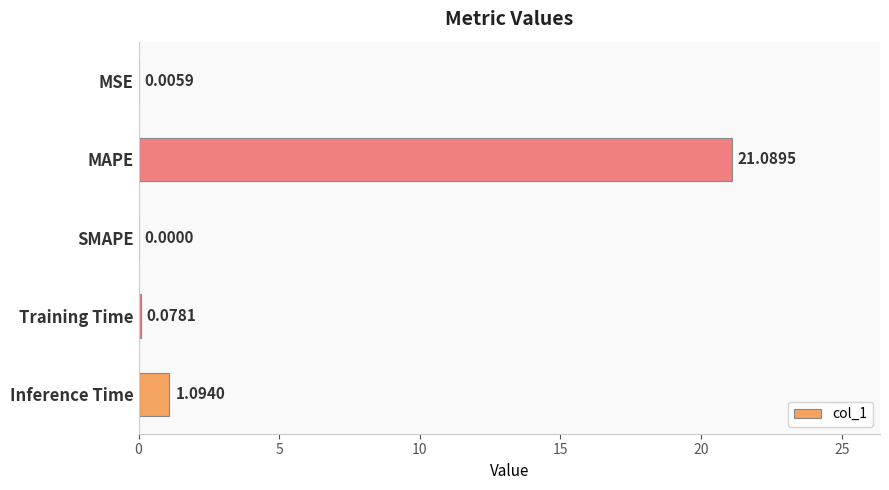

Are the bars horizontal?

Yes